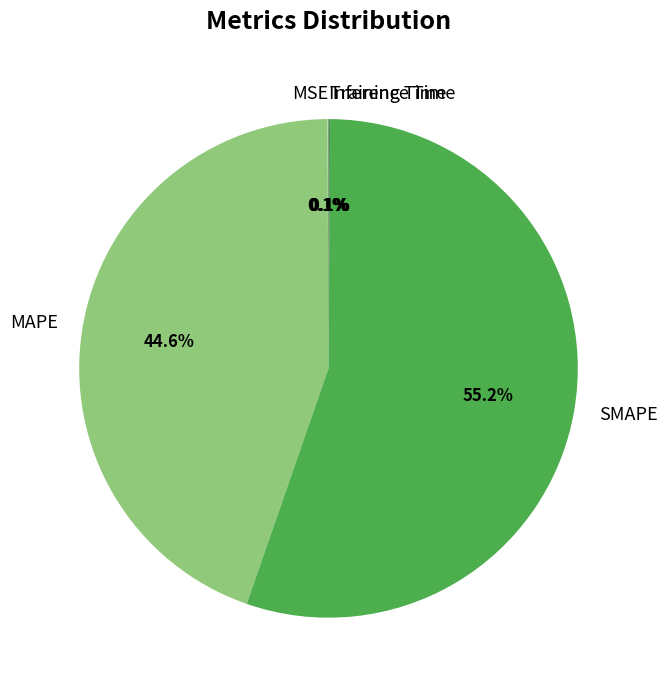

Is the sum of SMAPE and MAPE greater than half?

Yes